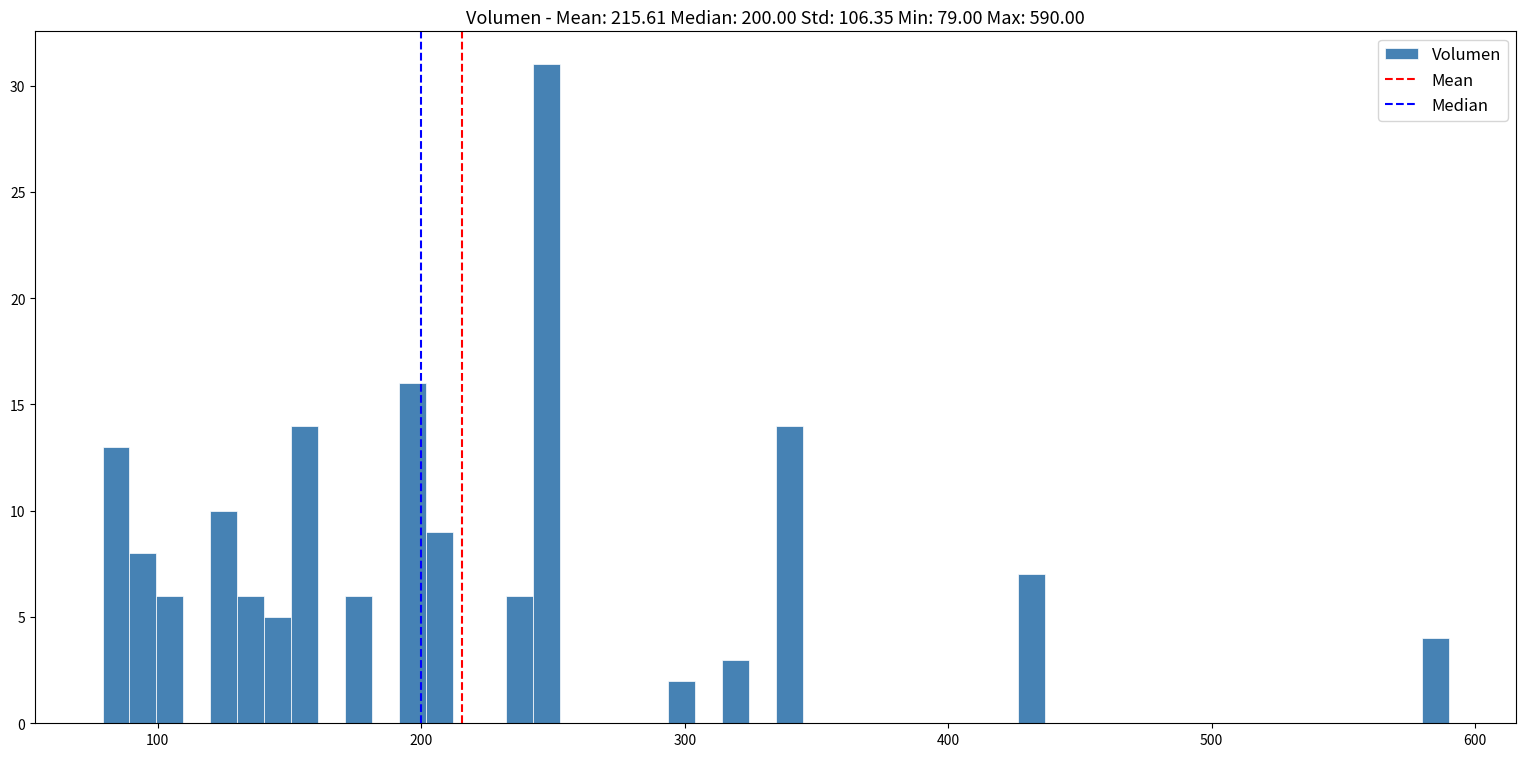

Around what value on the x-axis is the tallest bar? Give the approximate position of its centre, as read against the axis.

250